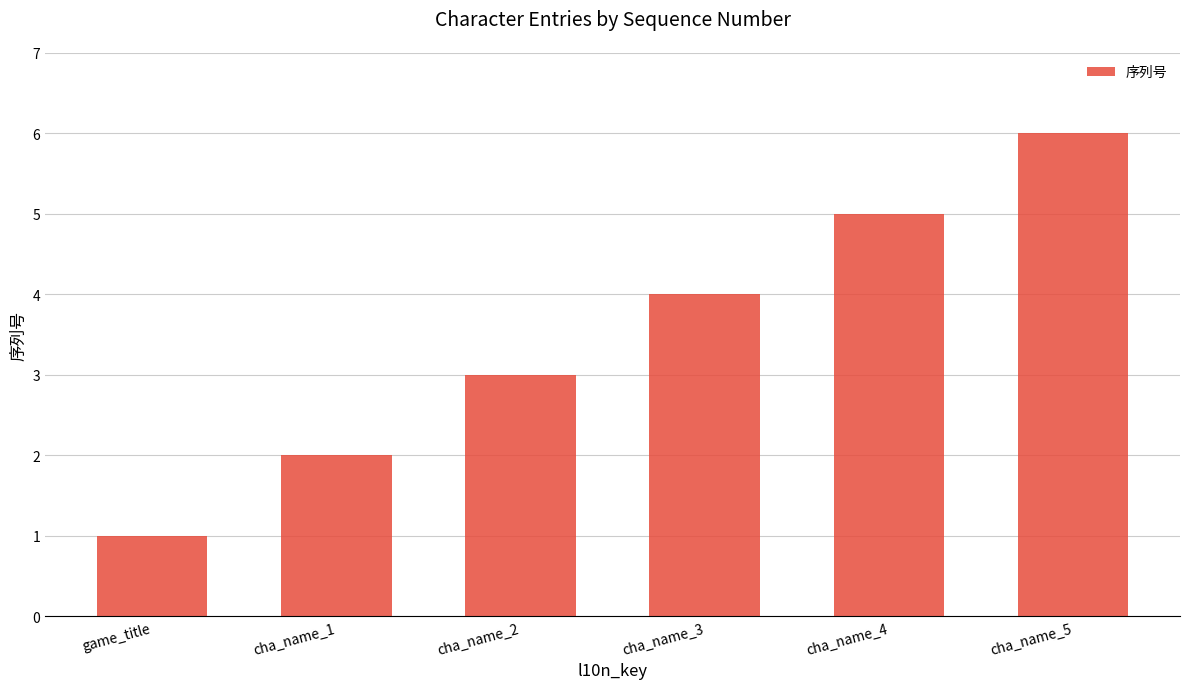

Rank the categories by value from highest to lowest.

cha_name_5, cha_name_4, cha_name_3, cha_name_2, cha_name_1, game_title